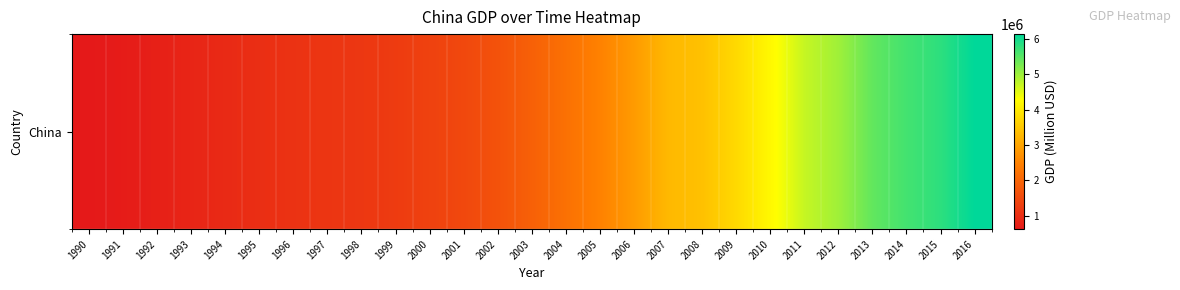

What is the sum of the values at 1991 and 2000?

2033150.0